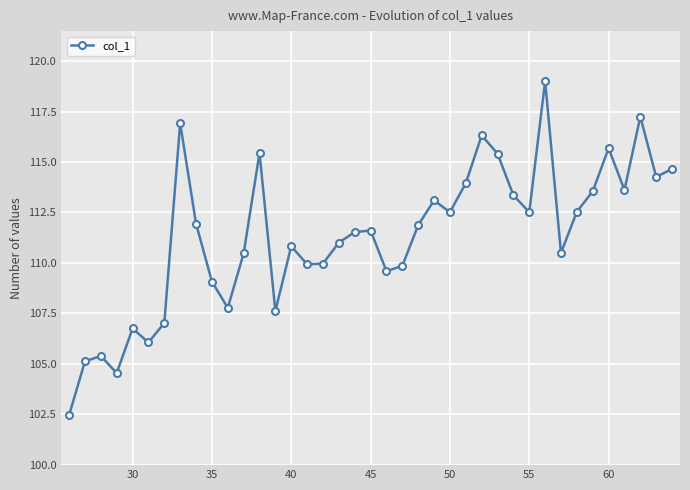

What is the average value?

111.3